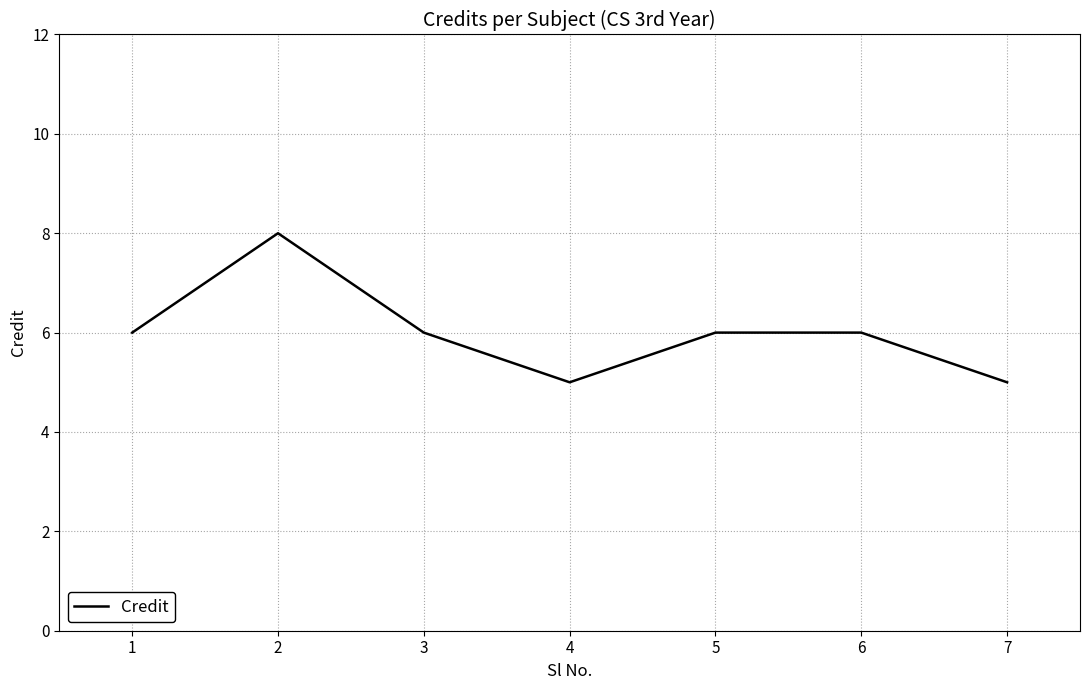

What is the difference between the maximum and minimum values?

3